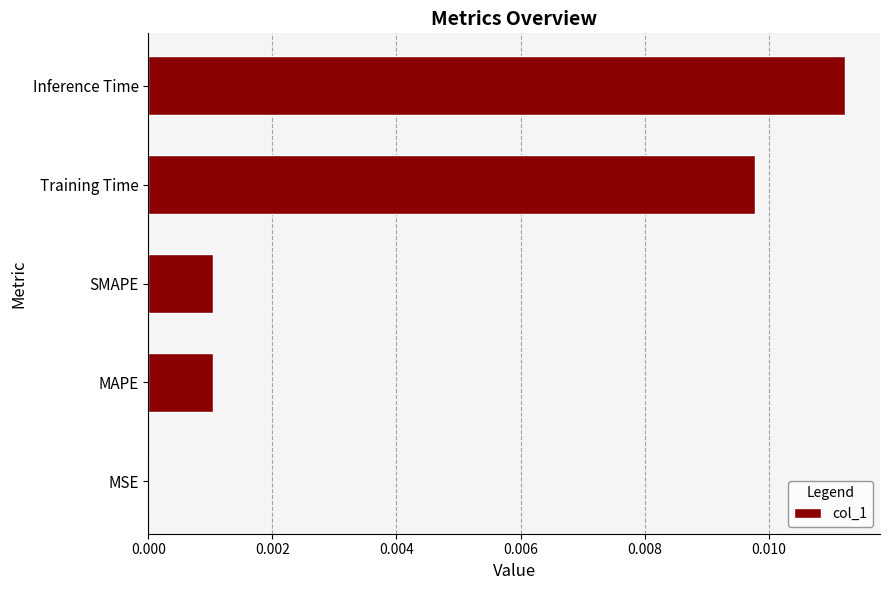

The chart shows a value of 0.0 at Training Time. True or false?

True